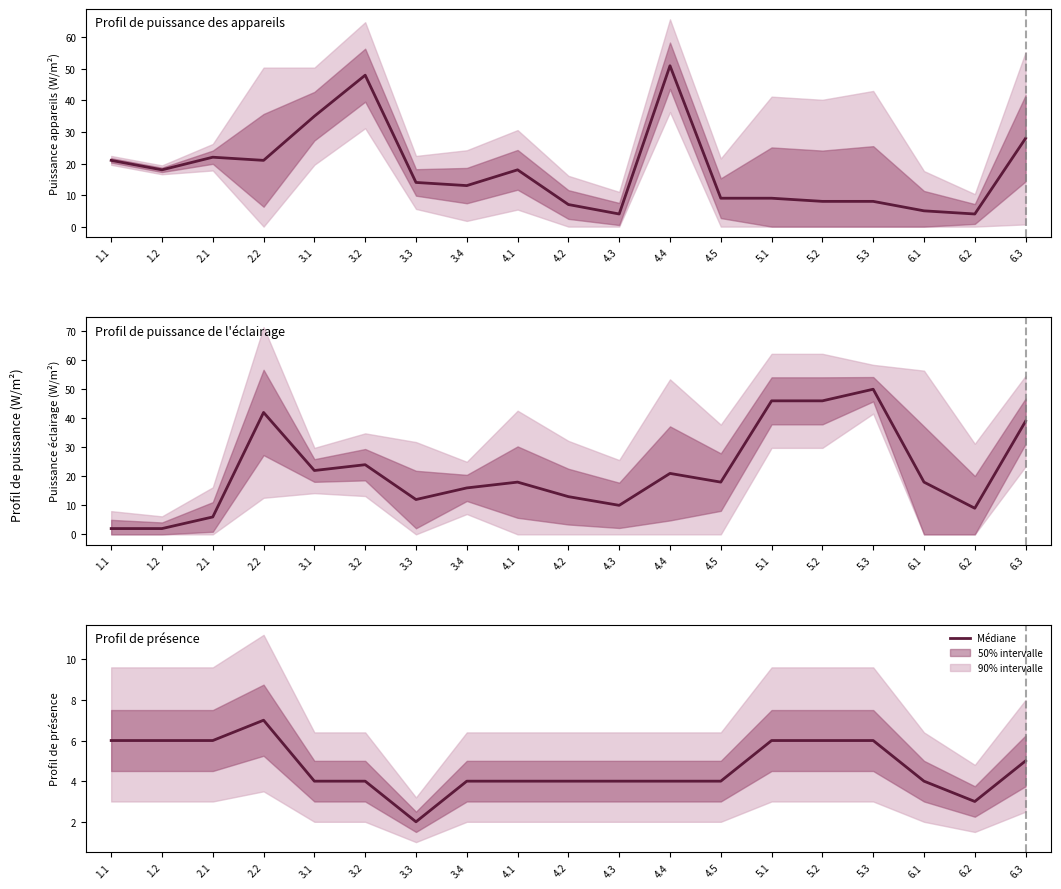

Reading right to left, transcribe all the data shown in this chart.

Profil de puissance des appareils: 6.3=28	6.2=4	6.1=5	5.3=8	5.2=8	5.1=9	4.5=9	4.4=51	4.3=4	4.2=7	4.1=18	3.4=13	3.3=14	3.2=48	3.1=35	2.2=21	2.1=22	1.2=18	1.1=21
Profil de puissance de l'éclairage: 6.3=39	6.2=9	6.1=18	5.3=50	5.2=46	5.1=46	4.5=18	4.4=21	4.3=10	4.2=13	4.1=18	3.4=16	3.3=12	3.2=24	3.1=22	2.2=42	2.1=6	1.2=2	1.1=2
Profil de présence: 6.3=5	6.2=3	6.1=4	5.3=6	5.2=6	5.1=6	4.5=4	4.4=4	4.3=4	4.2=4	4.1=4	3.4=4	3.3=2	3.2=4	3.1=4	2.2=7	2.1=6	1.2=6	1.1=6